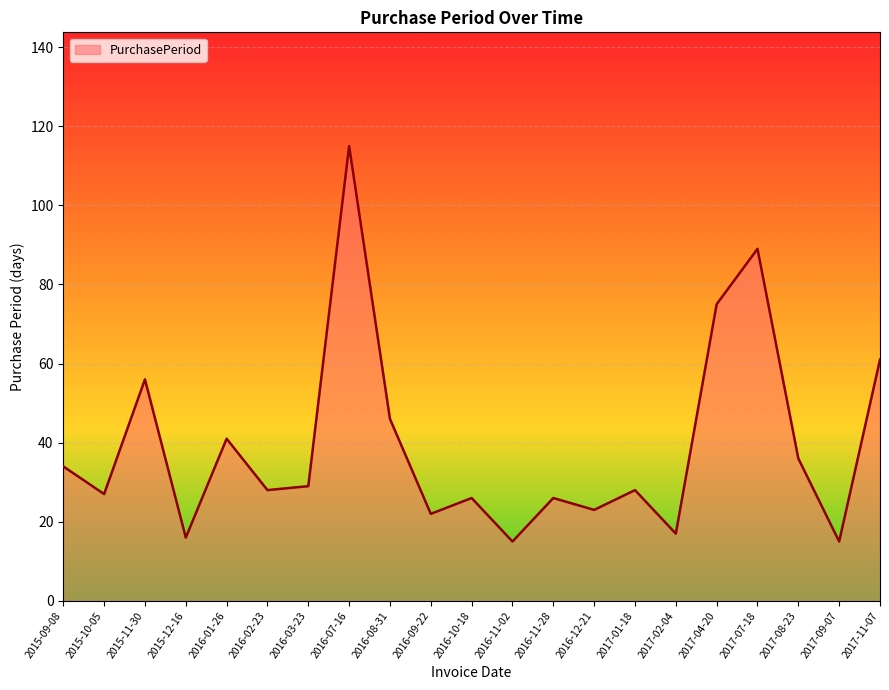

Which category has the highest value across all series?

2016-07-16